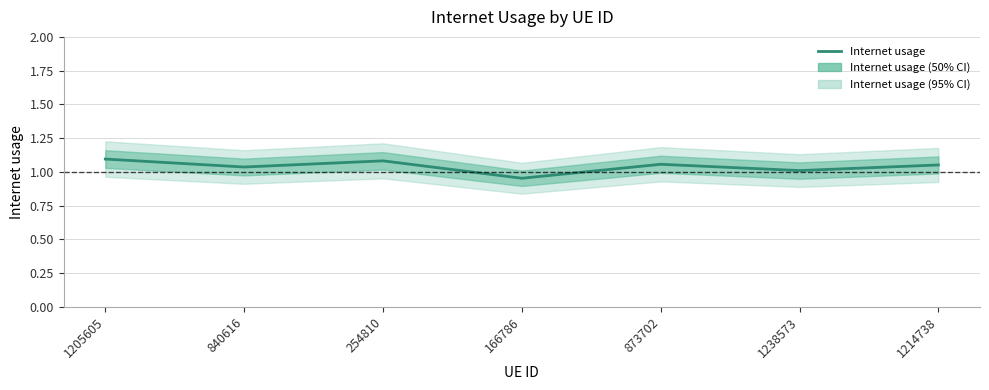

At which category does the chart reach its peak across all series?

1205605